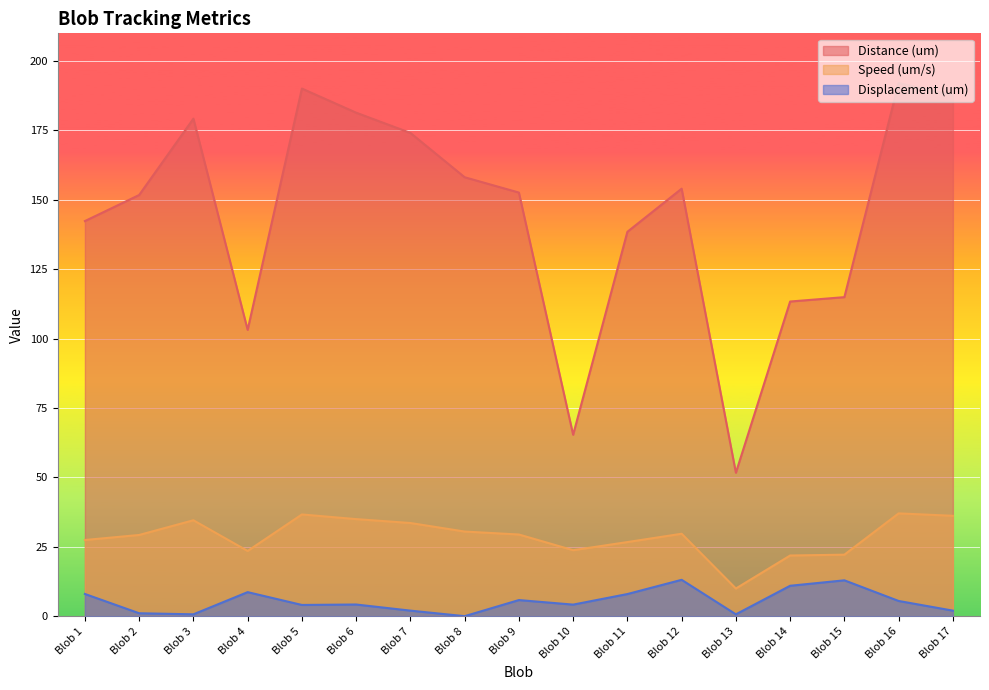

Read the Displacement (um) value at Blob 5.

4.0